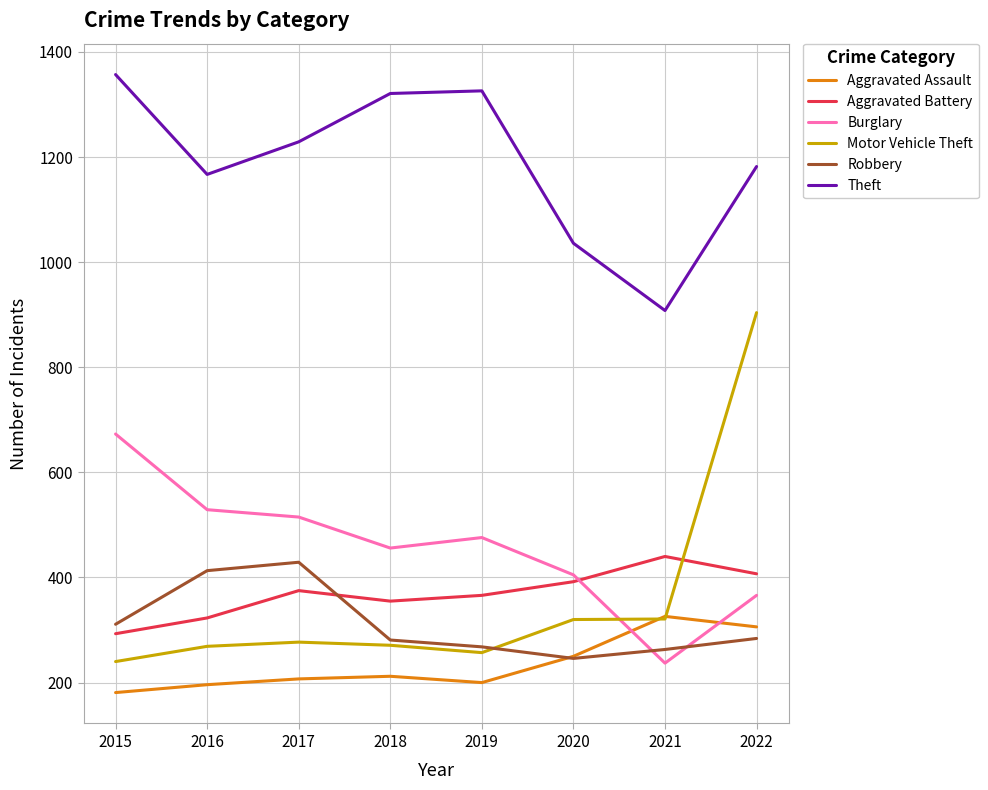

What value does the Motor Vehicle Theft series have at 2019, to the nearest 50?

250